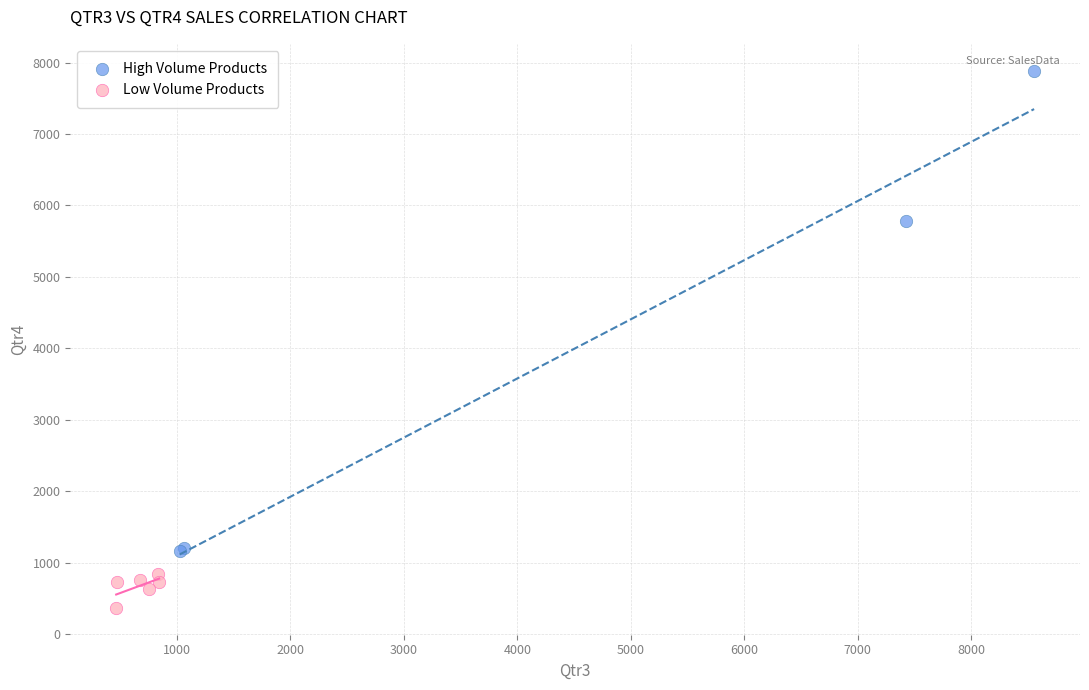

Which series has the largest Y range (max minus min)?

High Volume Products